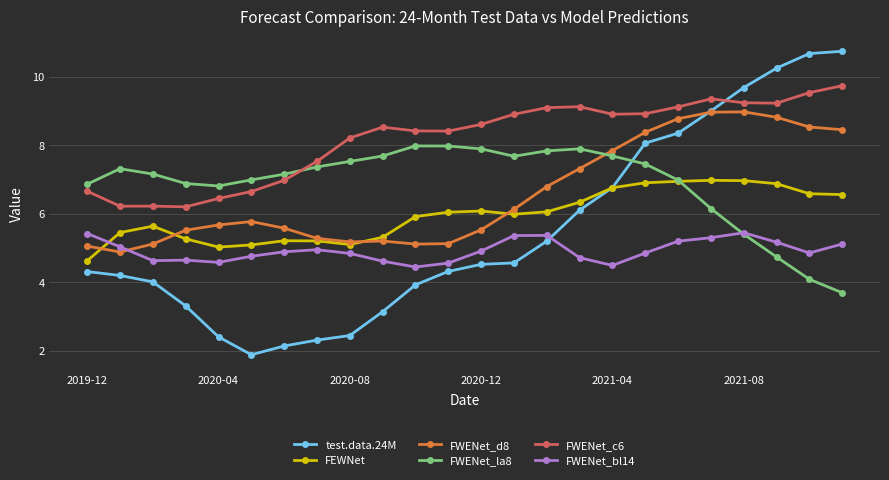

List the series in order of their peak value, lowest first.

FWENet_bl14, FEWNet, FWENet_la8, FWENet_d8, FWENet_c6, test.data.24M